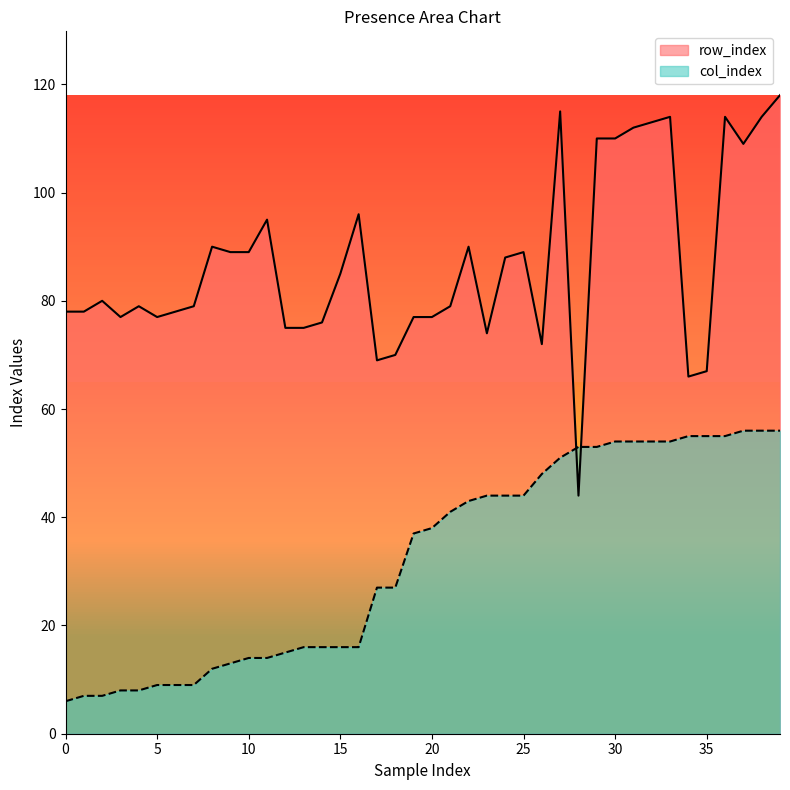

At how many categories does at least one series exceed 76?

30